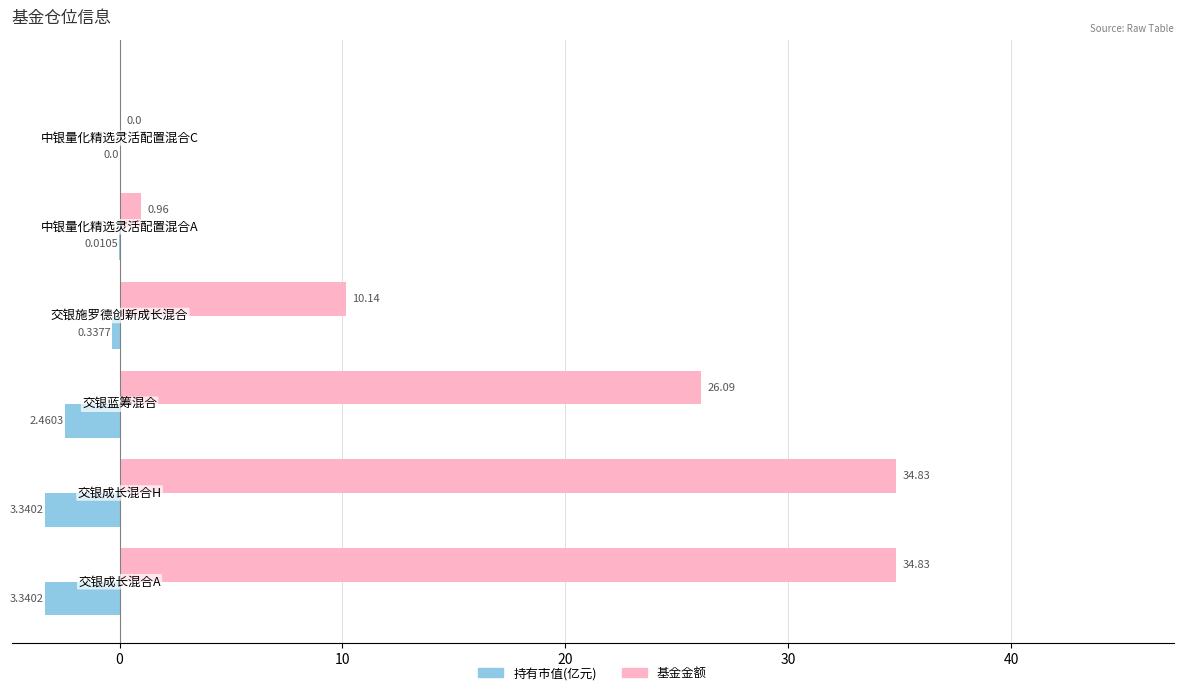

Which series has the largest total across all categories?

基金金额